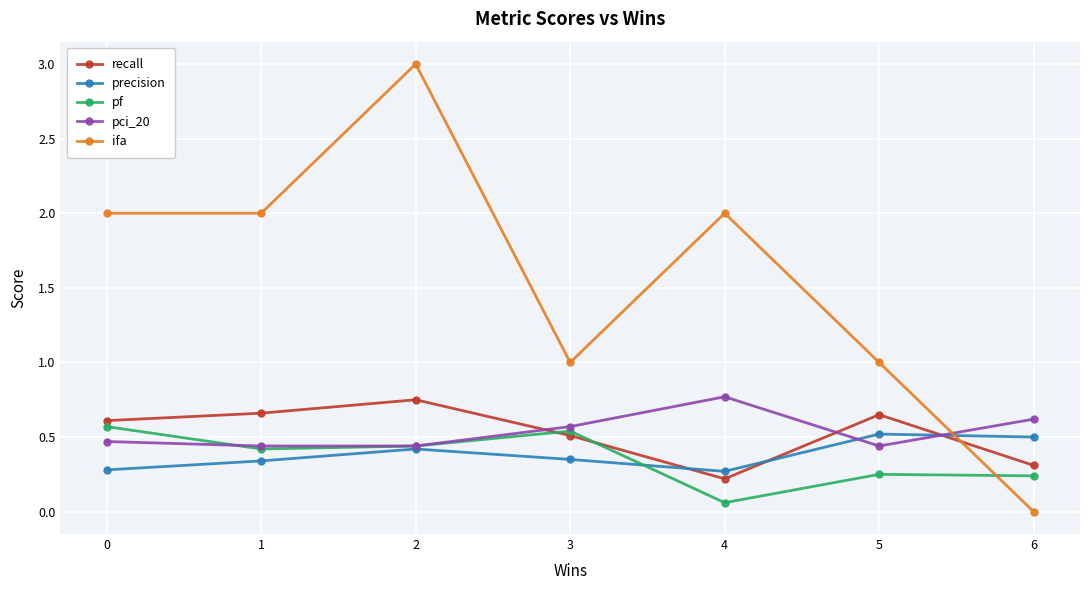

Where do pci_20 and ifa first cross each other?

5 and 6